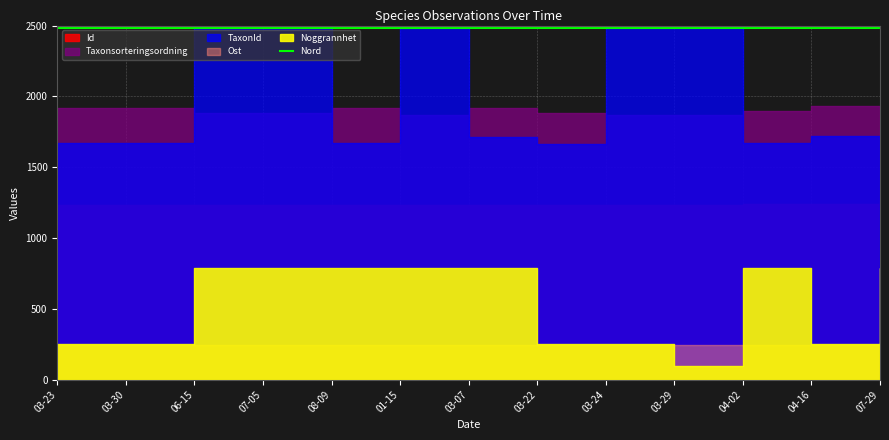

The value at 03-22 is 2483.0. True or false?

True